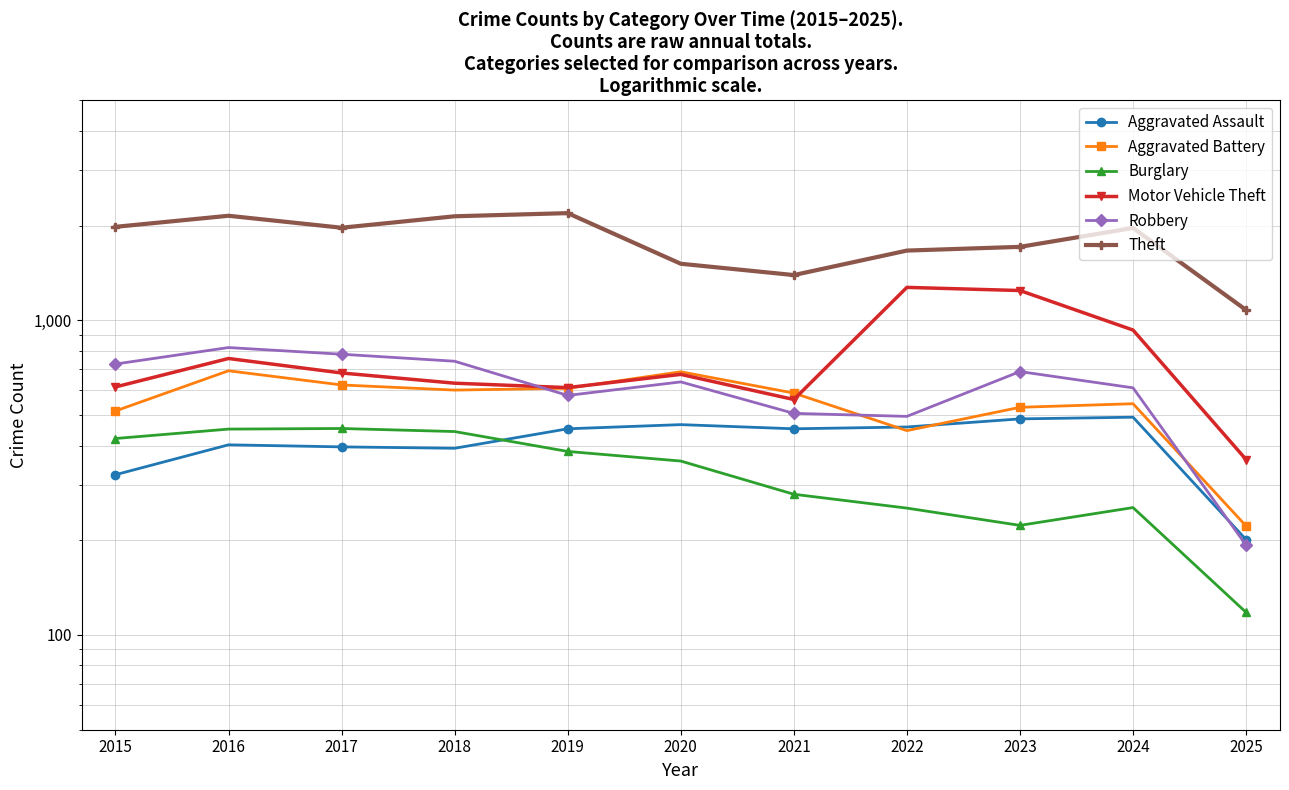

Which series has the widest spread of values?

Theft